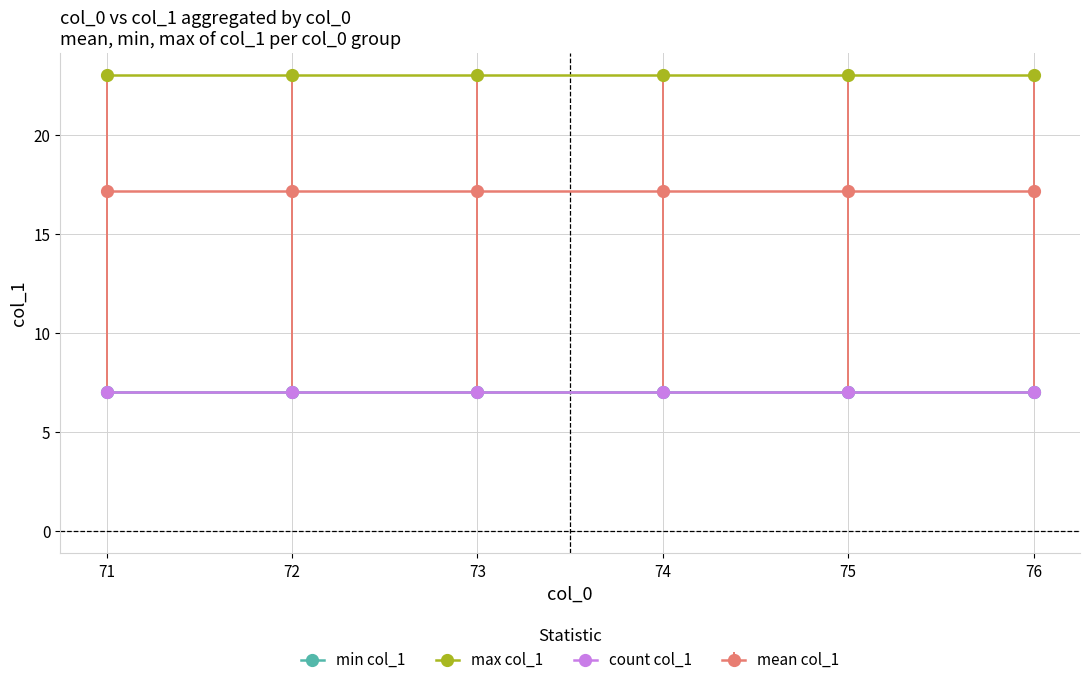

True or false: count col_1 and max col_1 cross at least once.

False